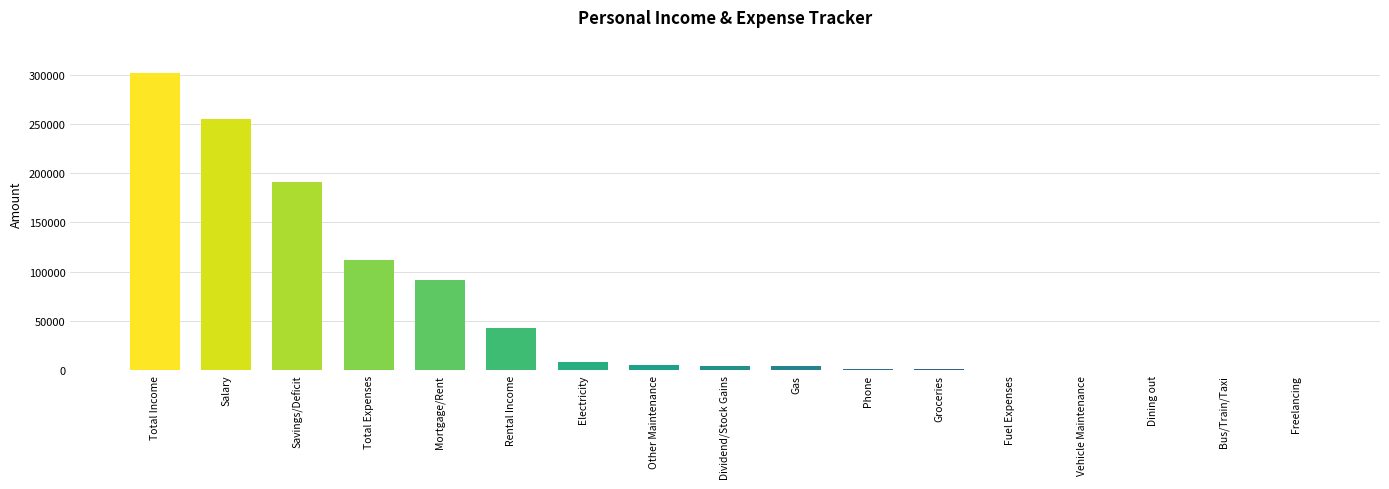

What is the sum of the values at Electricity and Savings/Deficit?

198880